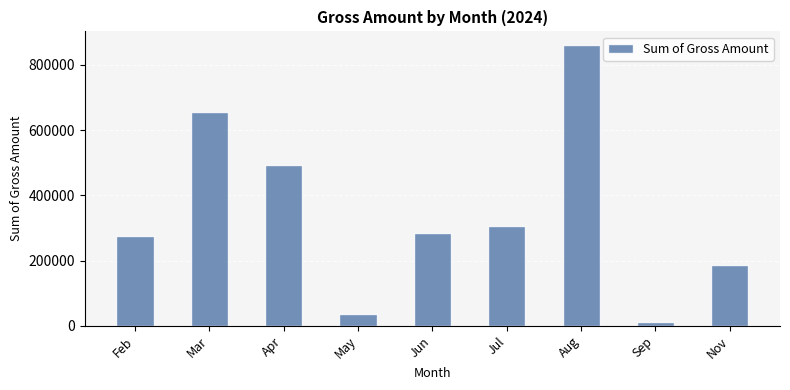

At which label does the data first exceed 285300?

Mar